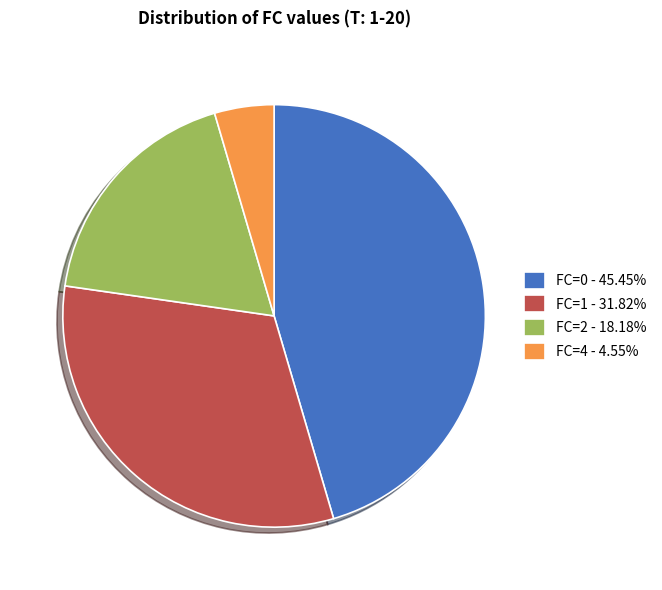

Combined, do FC=4 - 4.55% and FC=2 - 18.18% account for over 50%?

No